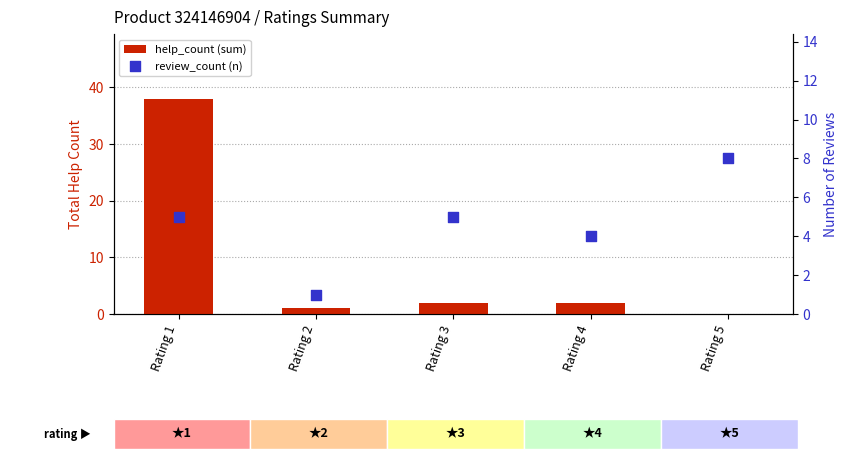

Is the value of review_count (n) at Rating 4 greater than the value of help_count (sum) at Rating 1?

No